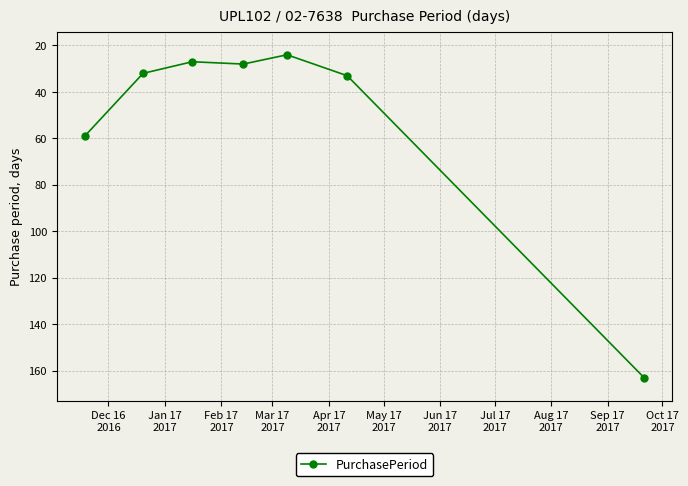

How many series are shown in this chart?

1